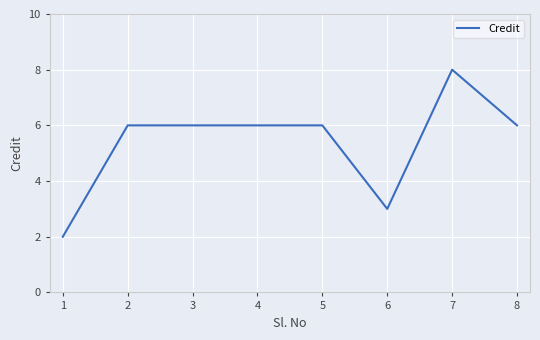

What is the average value?

5